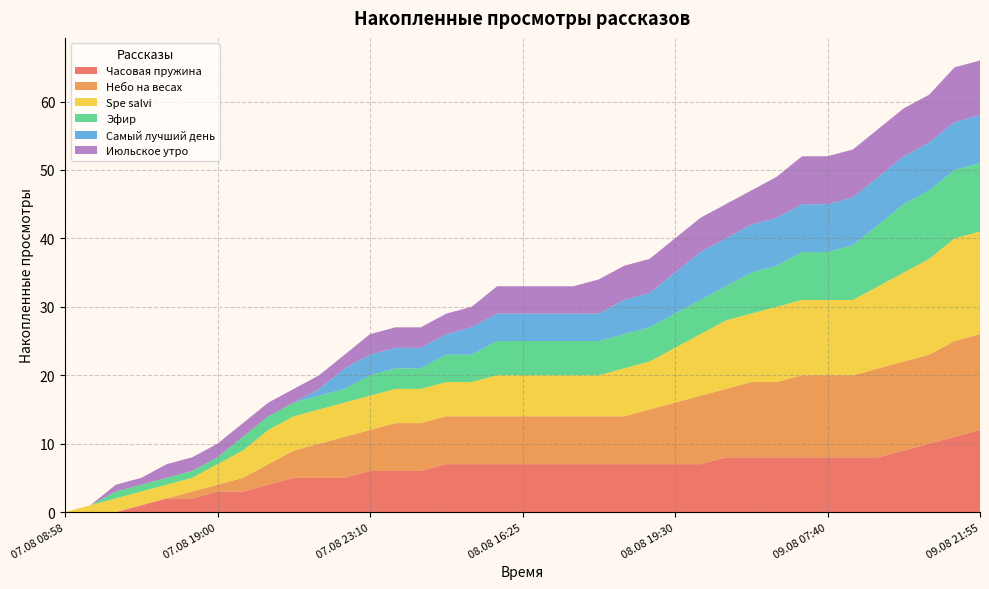

Reading left to right, list all the values displayed in this chart.

Часовая пружина: 0	0	0	1	2	2	3	3	4	5	5	5	6	6	6	7	7	7	7	7	7	7	7	7	7	7	8	8	8	8	8	8	8	9	10	11	12
Небо на весах: 0	0	0	0	0	1	1	2	3	4	5	6	6	7	7	7	7	7	7	7	7	7	7	8	9	10	10	11	11	12	12	12	13	13	13	14	14
Spe salvi: 0	1	2	2	2	2	3	4	5	5	5	5	5	5	5	5	5	6	6	6	6	6	7	7	8	9	10	10	11	11	11	11	12	13	14	15	15
Эфир: 0	0	1	1	1	1	1	2	2	2	2	2	3	3	3	4	4	5	5	5	5	5	5	5	5	5	5	6	6	7	7	8	9	10	10	10	10
Самый лучший день: 0	0	0	0	0	0	0	0	0	0	1	3	3	3	3	3	4	4	4	4	4	4	5	5	6	7	7	7	7	7	7	7	7	7	7	7	7
Июльское утро: 0	0	1	1	2	2	2	2	2	2	2	2	3	3	3	3	3	4	4	4	4	5	5	5	5	5	5	5	6	7	7	7	7	7	7	8	8